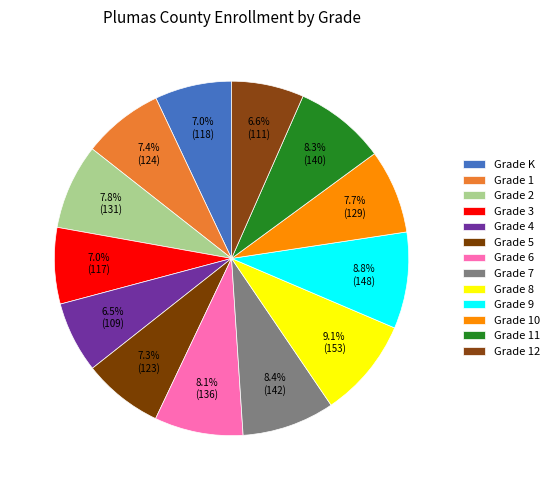

Count the number of slices in the pie.

13